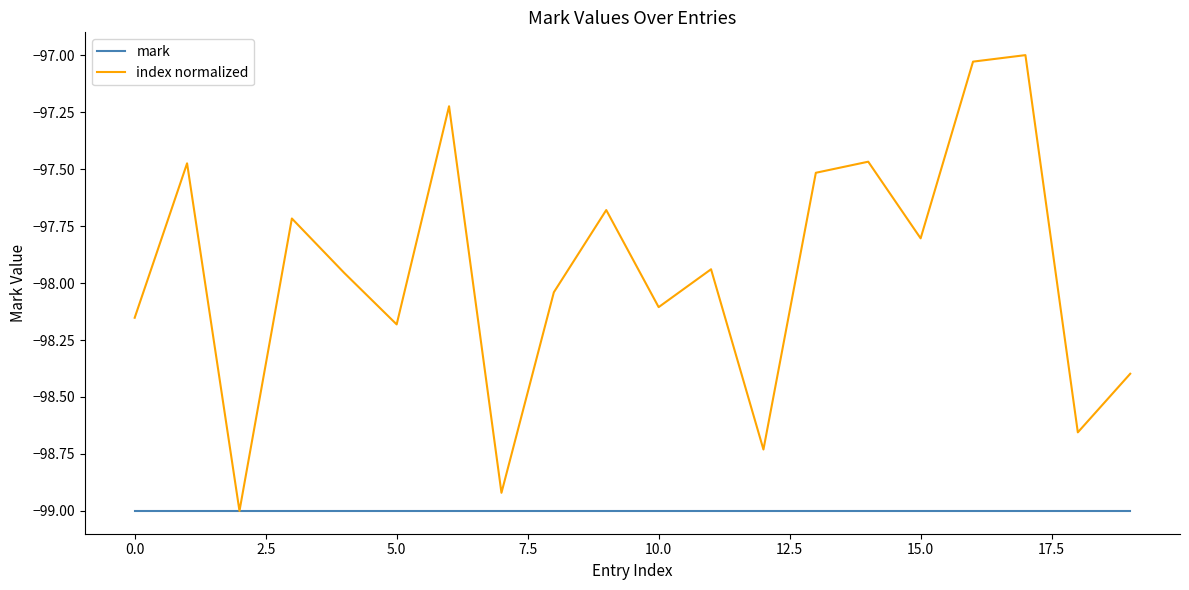

Which series has the largest total across all categories?

index normalized